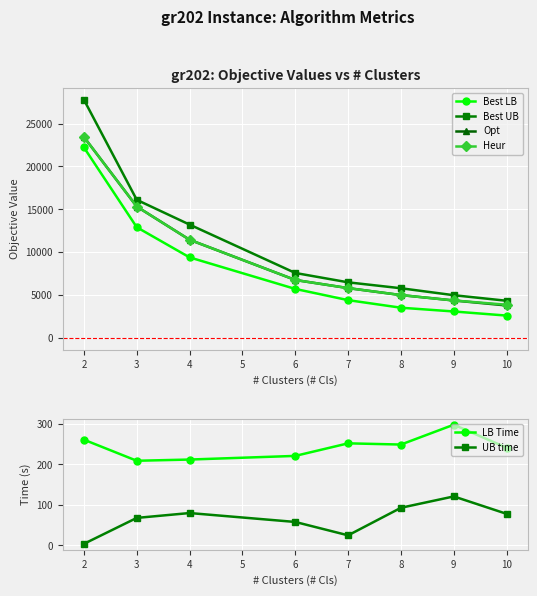

What is the value of the Best UB point at the 7th from the left?

4990.1